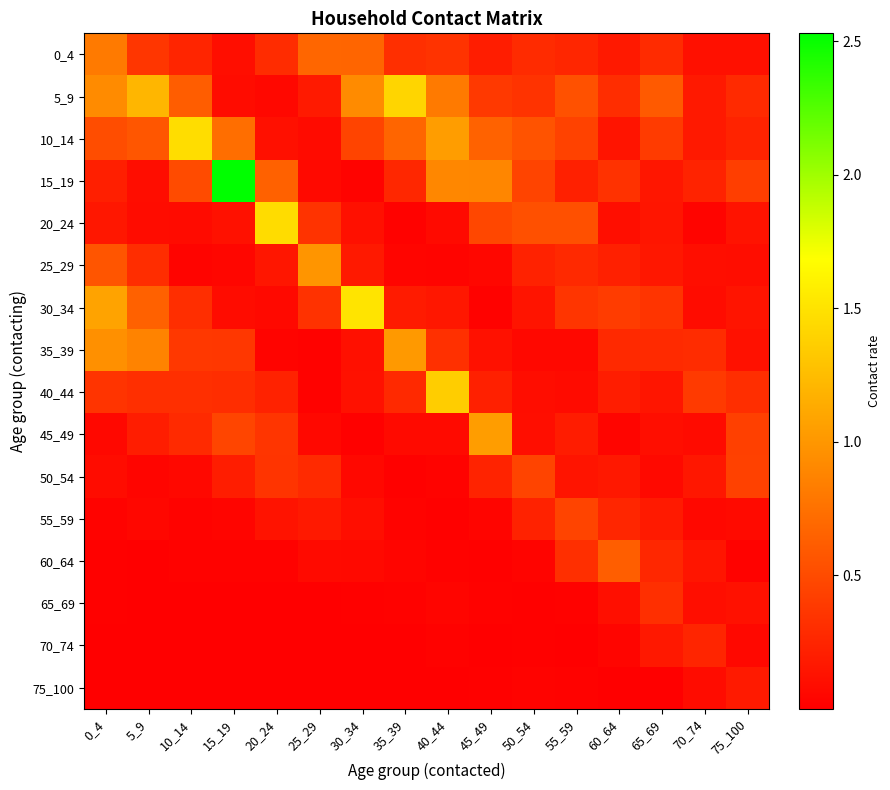

Which category has the lowest value across all series?

25_29